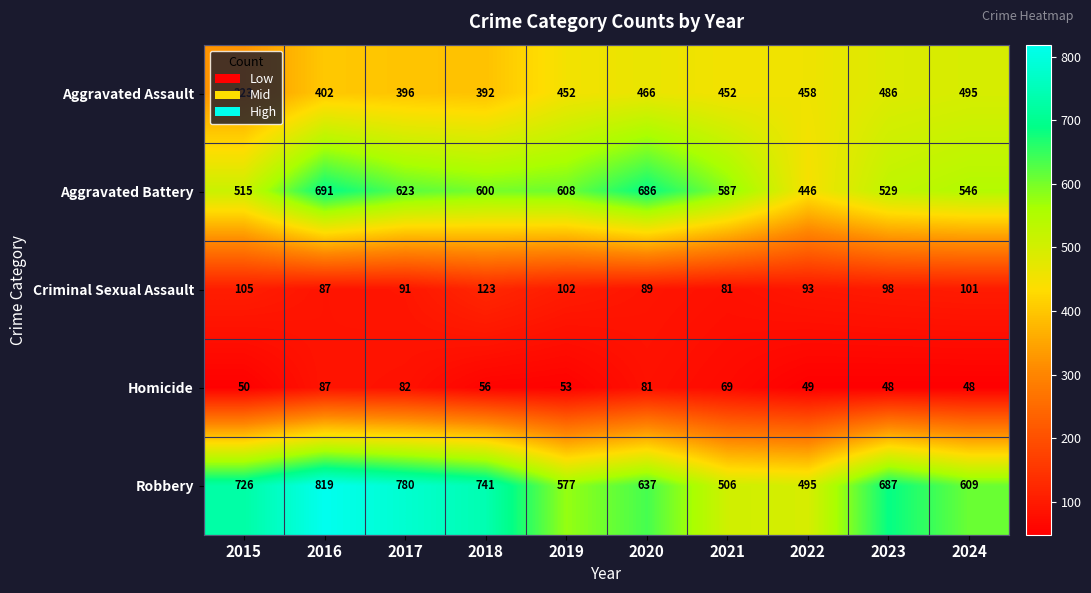

The Homicide series shows 49 at 2022. True or false?

True